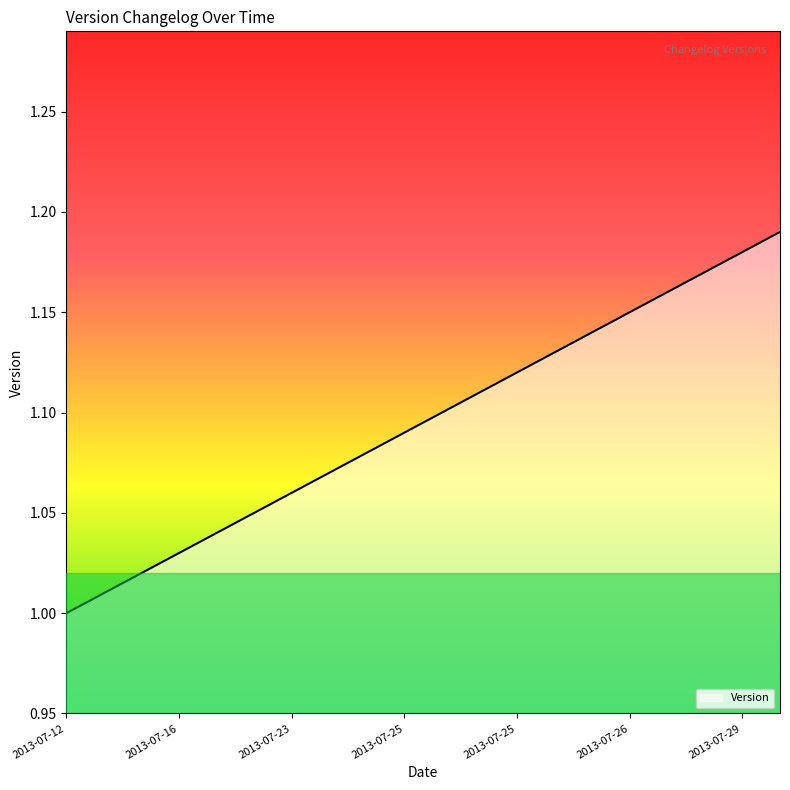

Does the chart display data point markers on the line(s)?

No